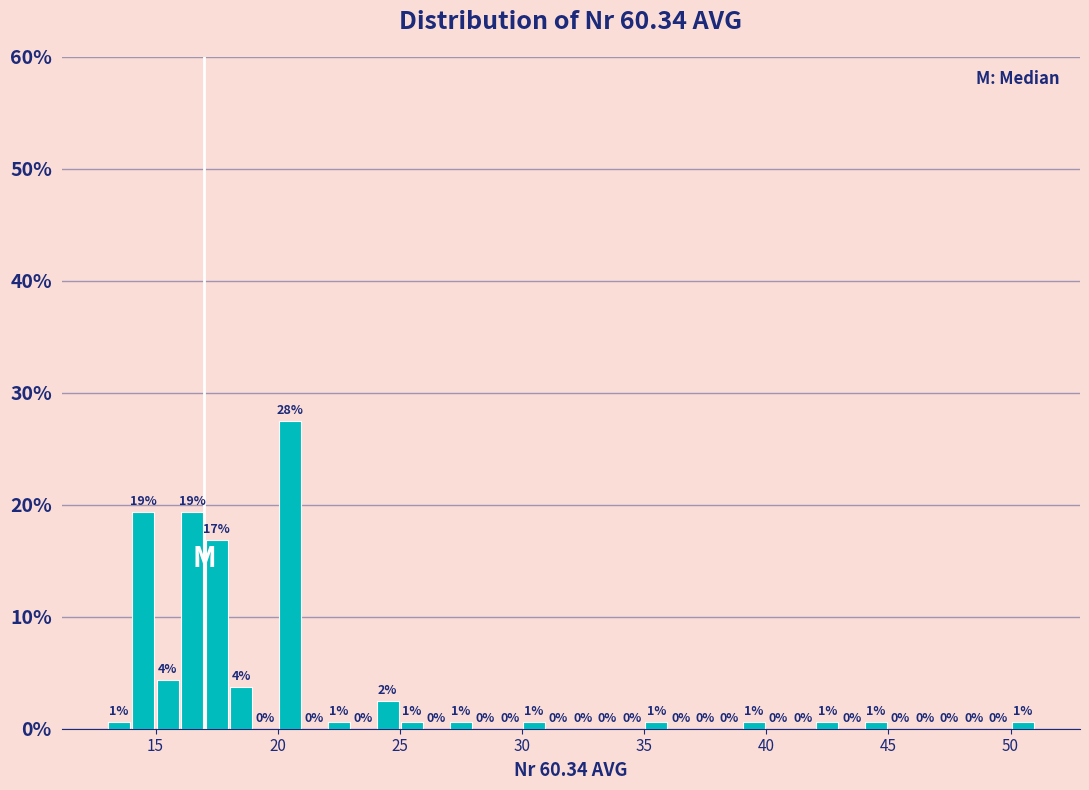

Read against the x-axis, roughly where is the centre of the tallest bar?

20.5